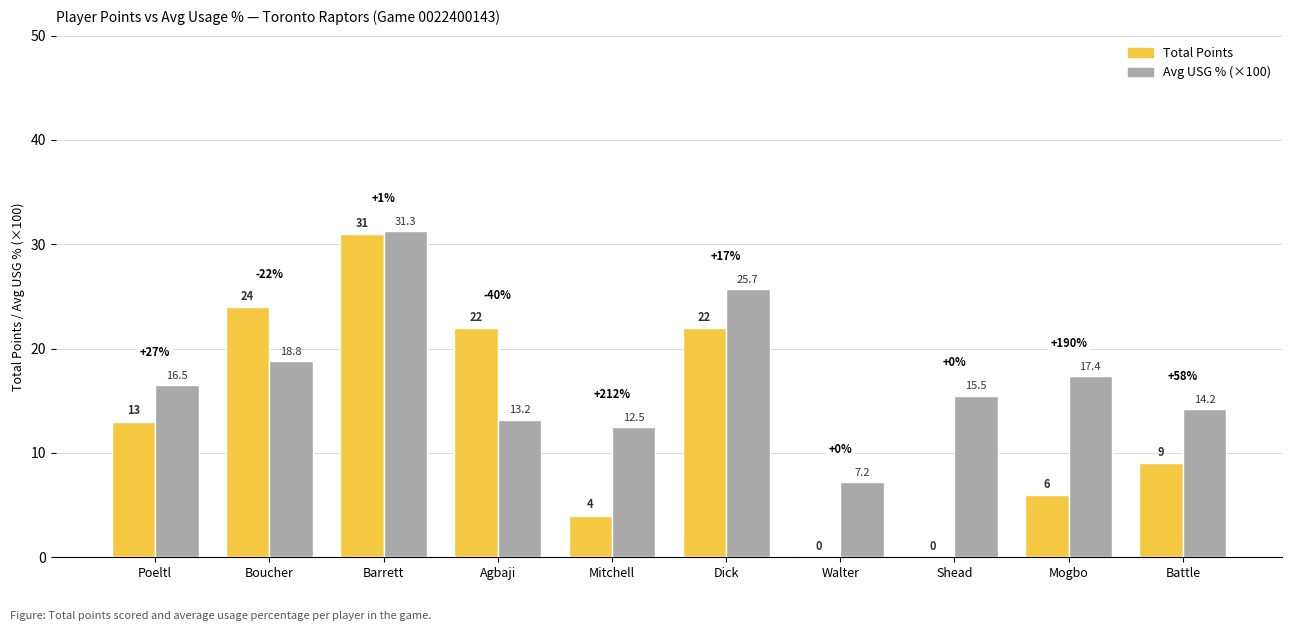

What is the sum of the Total Points values at Poeltl and Barrett?

44.0